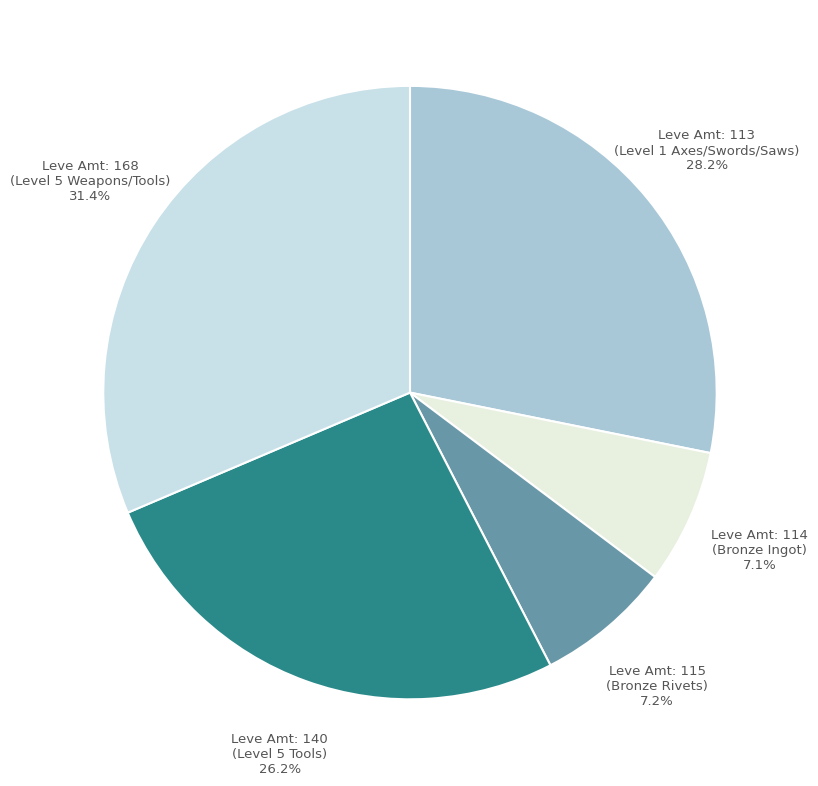

Is there any slice that represents more than half of the pie?

No